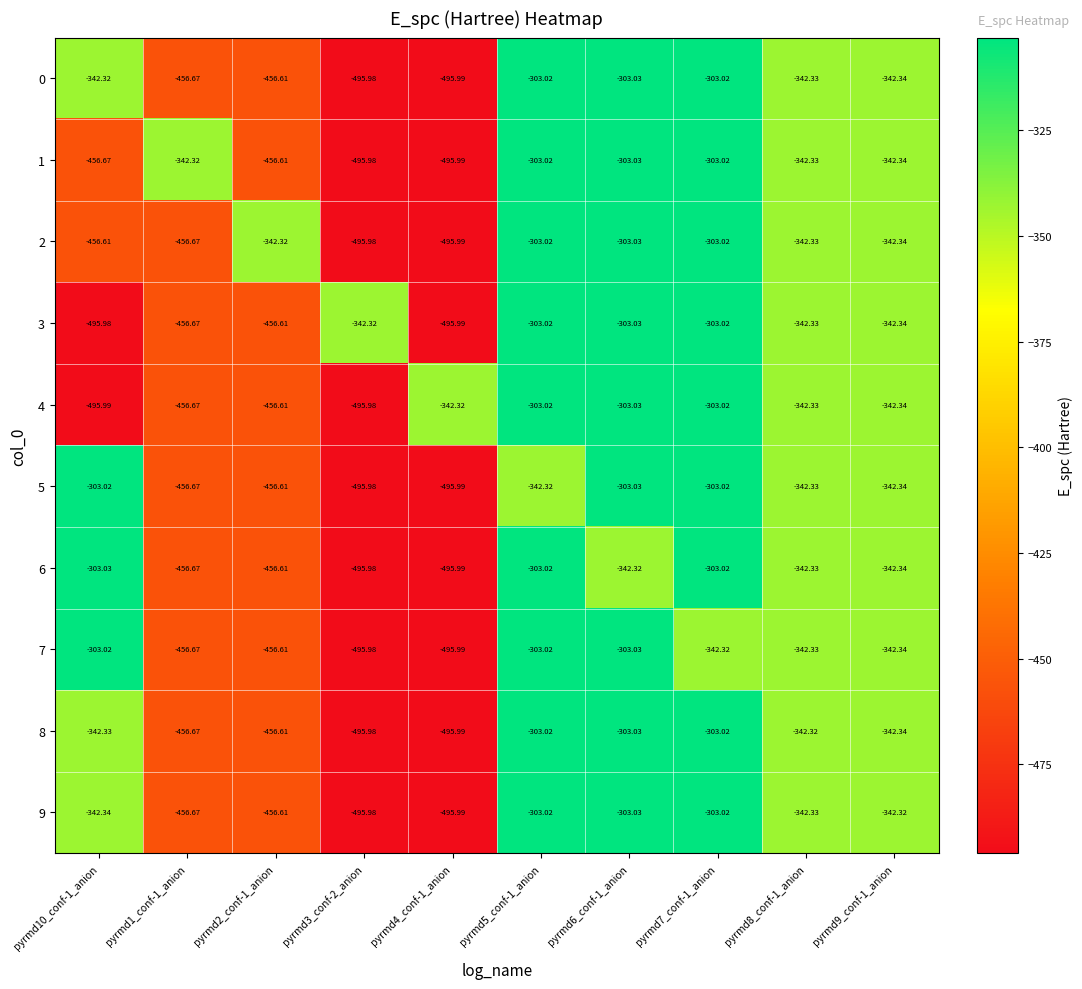

Between pyrmd3_conf-2_anion and pyrmd9_conf-1_anion, which series saw the biggest shift?

9